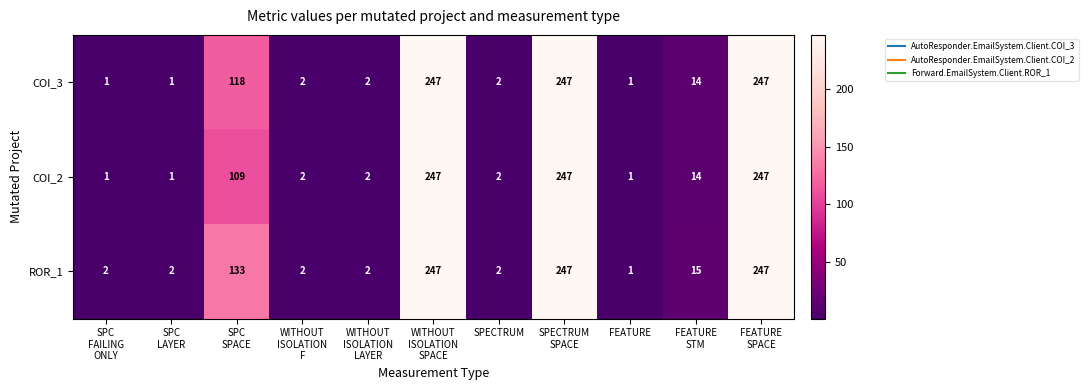

At how many categories does at least one series exceed 162?

3